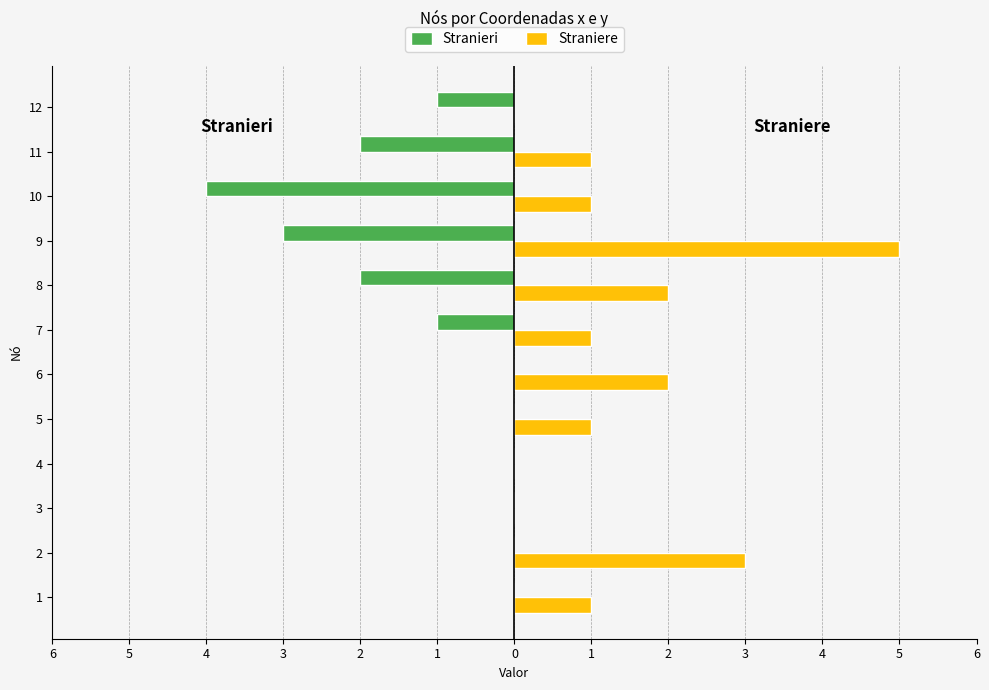

What is the minimum value shown in the chart?

-4